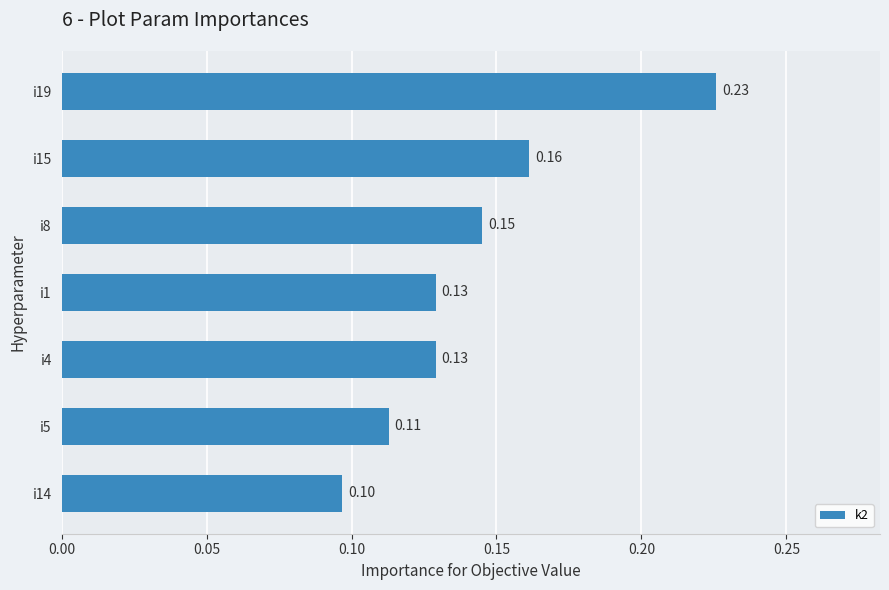

What is the sum of all values?

1.0